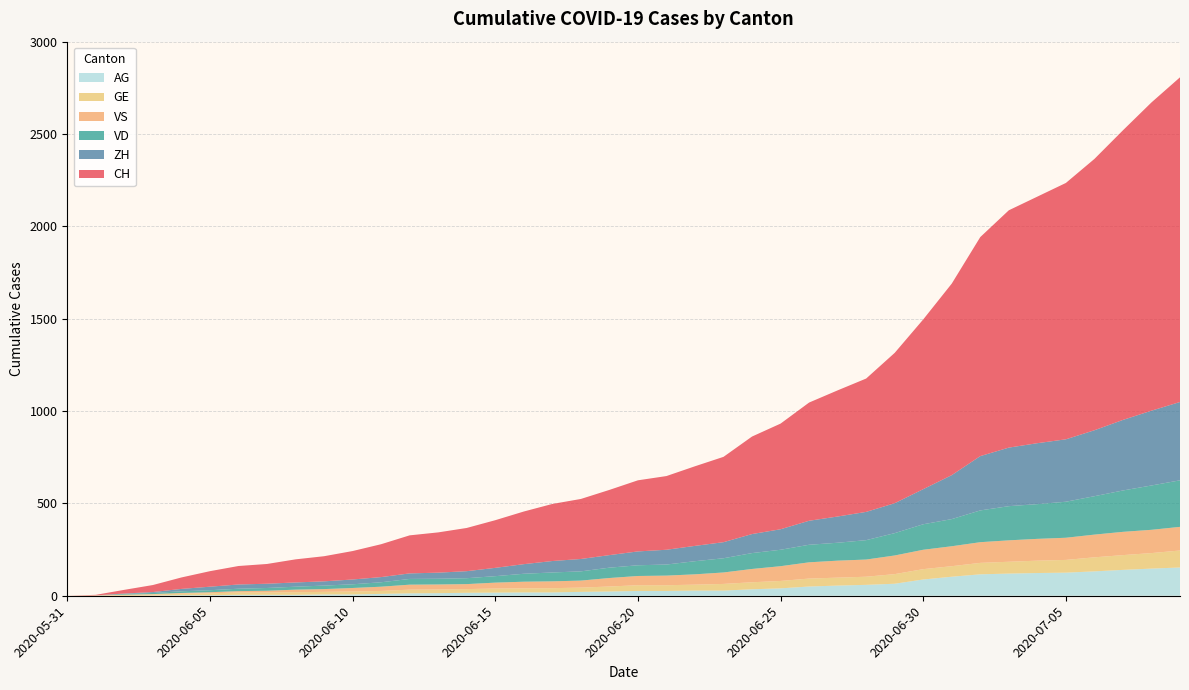

Reading left to right, what are all the values shown in this chart?

CH: 0	3	20	38	62	84	100	107	125	136	154	178	206	218	234	258	285	309	325	353	385	399	431	462	528	572	640	683	722	814	919	1037	1186	1285	1335	1388	1469	1568	1669	1758
ZH: 0	0	2	5	13	19	23	23	23	23	26	28	30	33	38	45	52	62	67	68	75	80	83	87	103	111	130	142	153	162	190	238	294	317	330	338	357	382	405	424
VD: 0	0	4	6	9	11	13	15	16	19	20	24	31	31	32	35	43	48	50	56	58	60	71	77	86	89	95	97	105	121	138	147	172	185	188	195	208	224	240	252
GE: 0	1	4	6	8	10	13	13	14	14	16	16	20	20	20	22	22	23	23	27	31	31	32	36	38	40	43	43	44	52	56	57	62	64	67	69	76	80	84	92
VS: 0	1	2	2	4	6	7	9	14	15	19	23	27	27	27	32	36	37	38	46	50	52	56	62	72	80	88	92	93	101	105	108	112	116	118	120	123	126	126	128
AG: 0	0	0	1	3	3	5	5	5	7	7	10	13	14	16	17	18	18	21	23	26	26	28	28	35	40	50	55	59	65	88	103	116	120	123	125	132	140	147	153